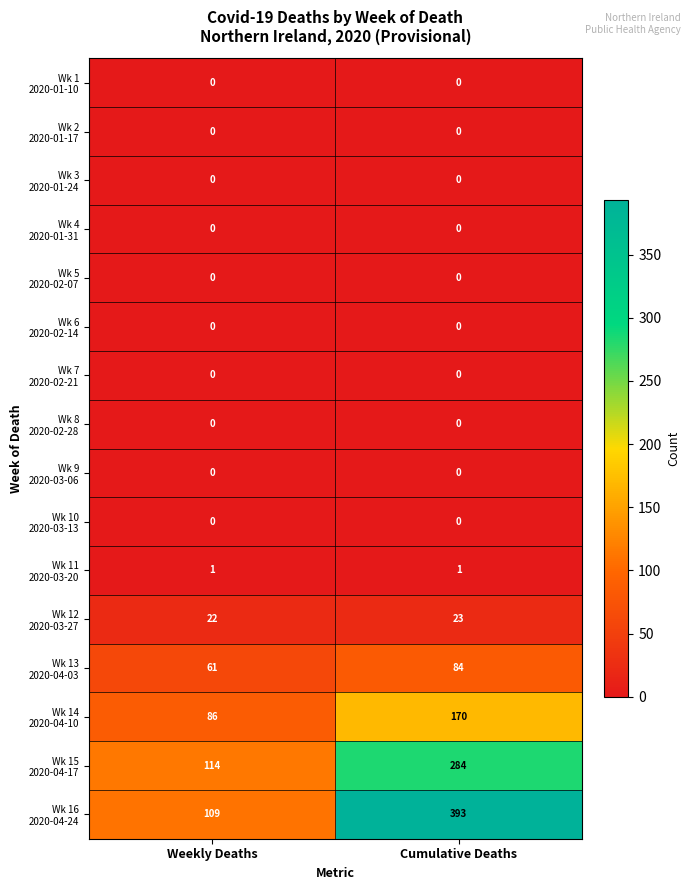

How many series are shown in this chart?

16